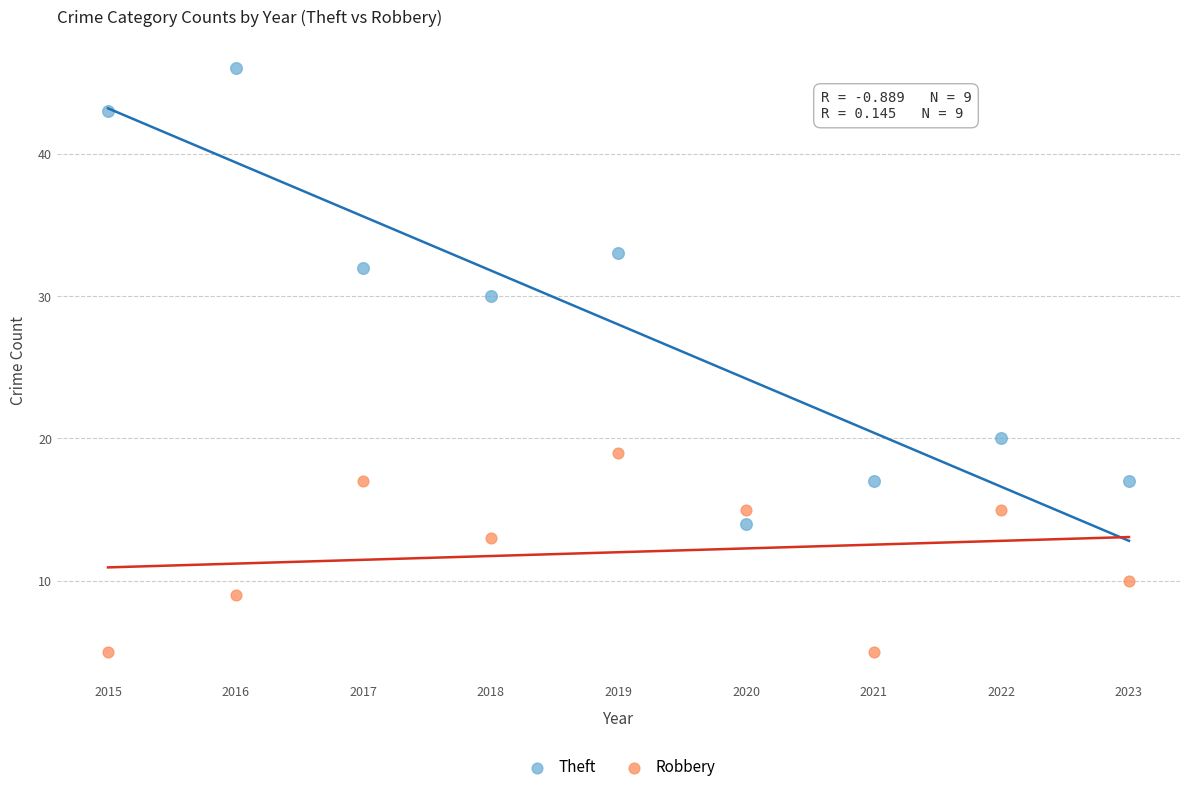

Which series reaches the minimum Y coordinate?

Robbery